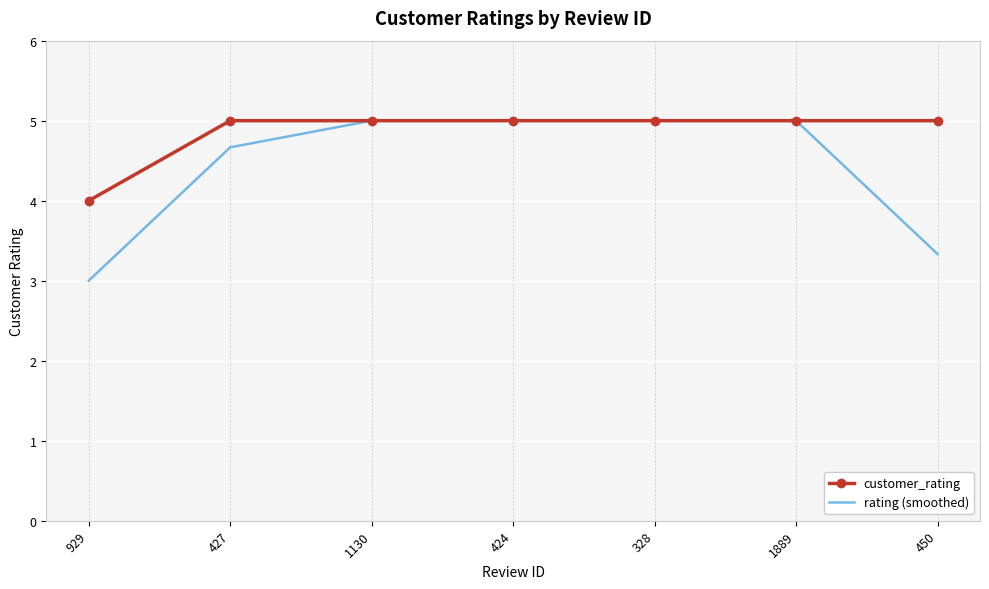

At how many categories does at least one series exceed 3?

7